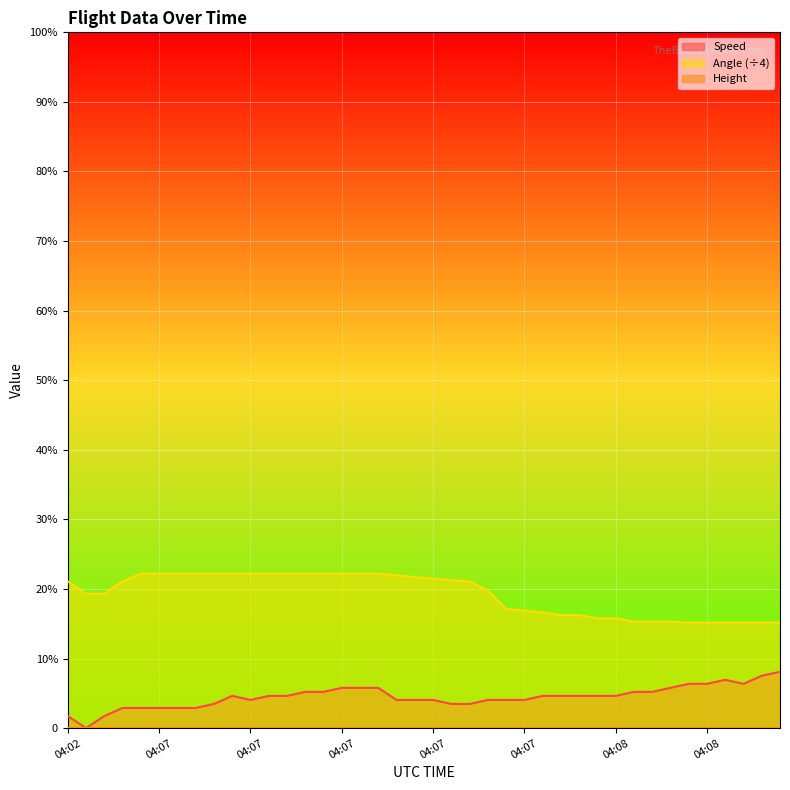

At which category is the sum across all series the highest?

04:07